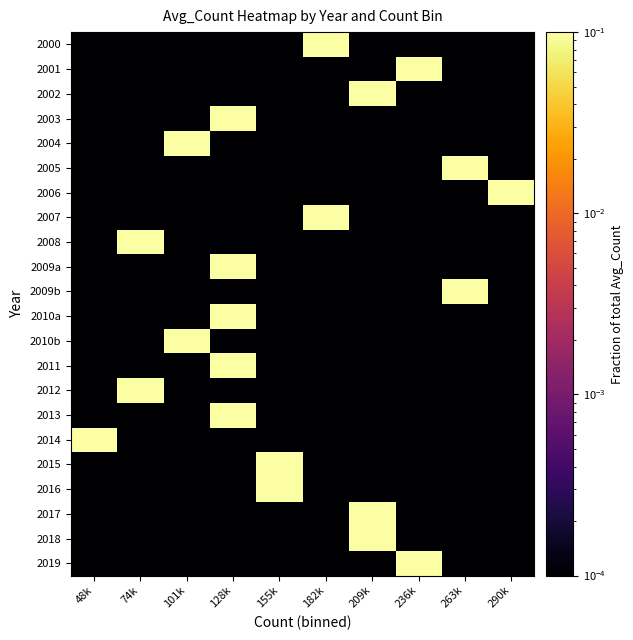

What is the difference between the highest and lowest values at 155k?

0.7